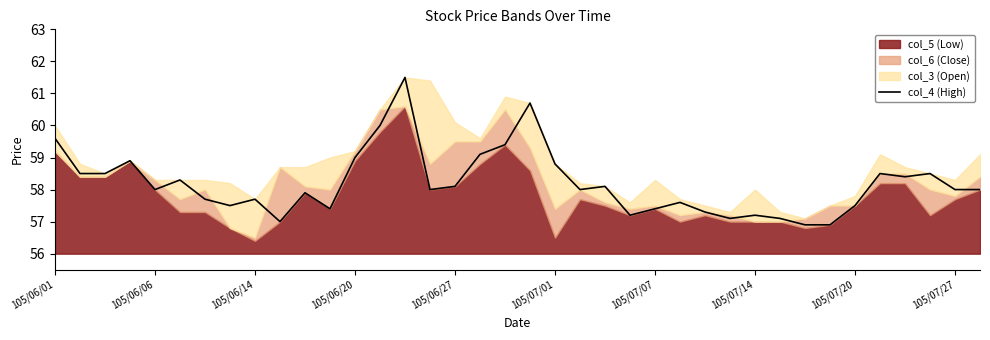

Between 27 and 37, which is larger?

37